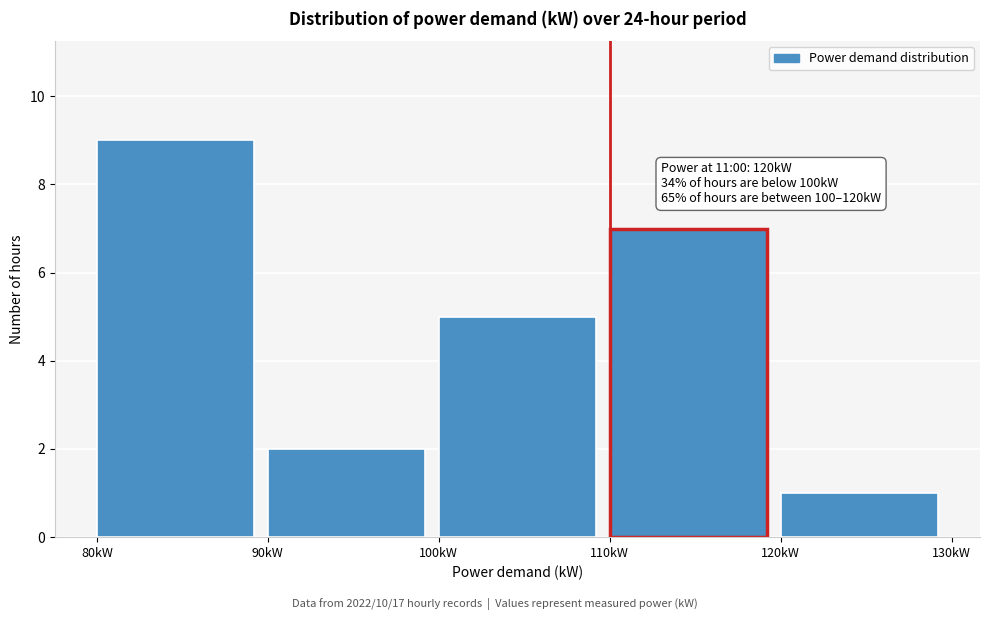

Over which range of the x-axis is the bar tallest?

80 to 90